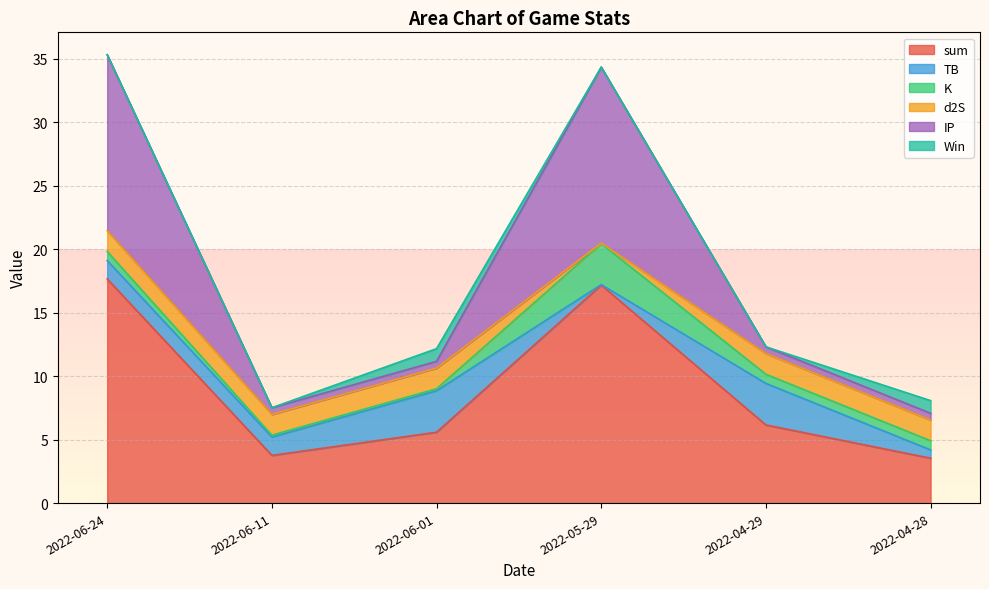

What is the difference between the maximum and second lowest values in the K series?

3.1